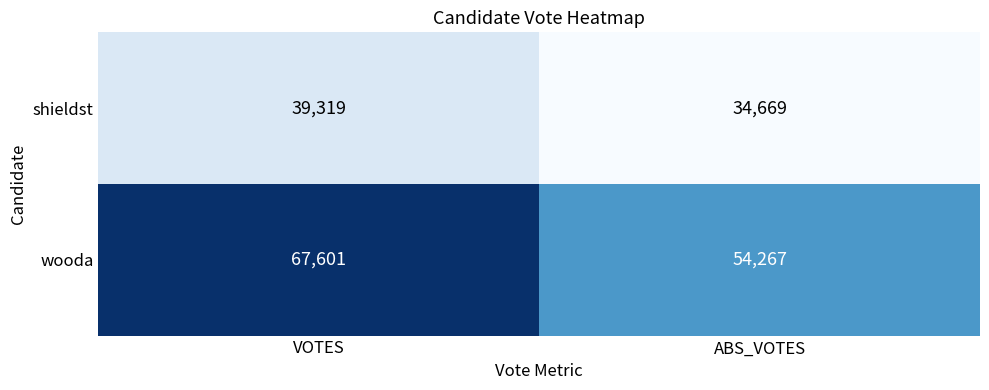

Reading left to right, list all the values displayed in this chart.

shieldst: 39319	34669
wooda: 67601	54267